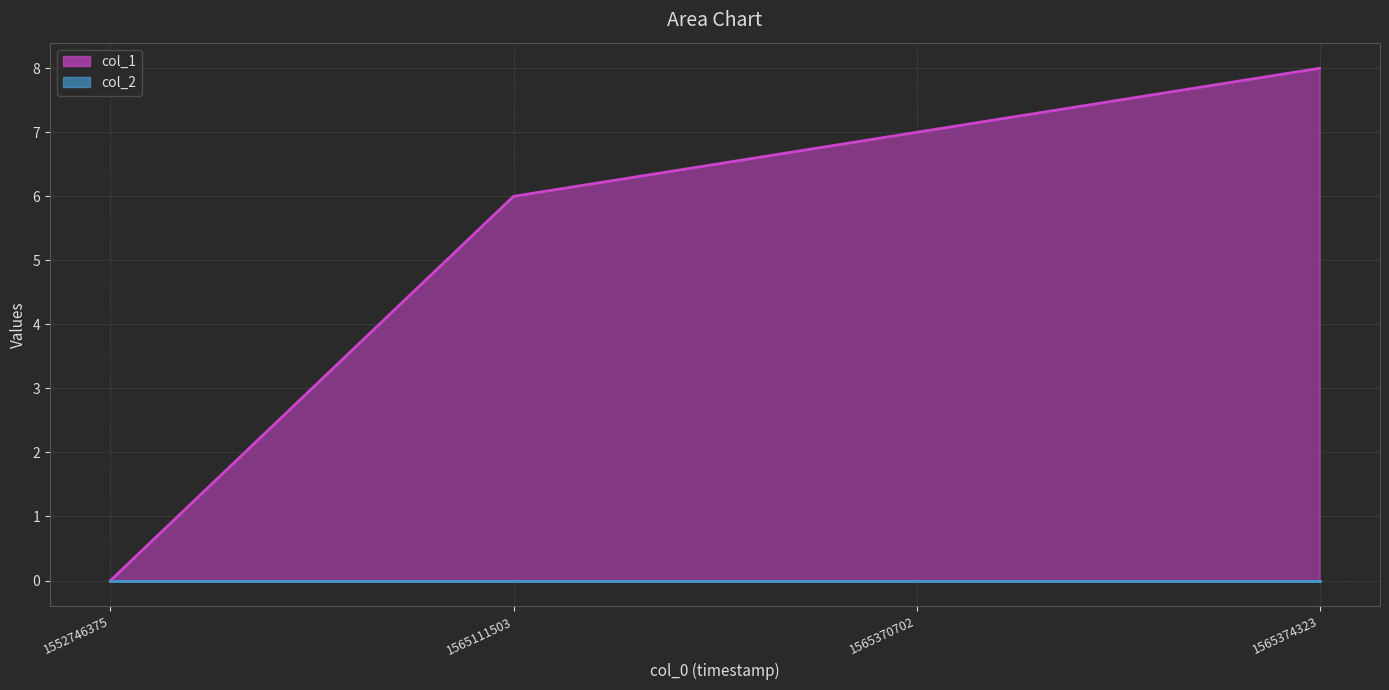

Reading left to right, extract all data points from this chart.

0	6	7	8